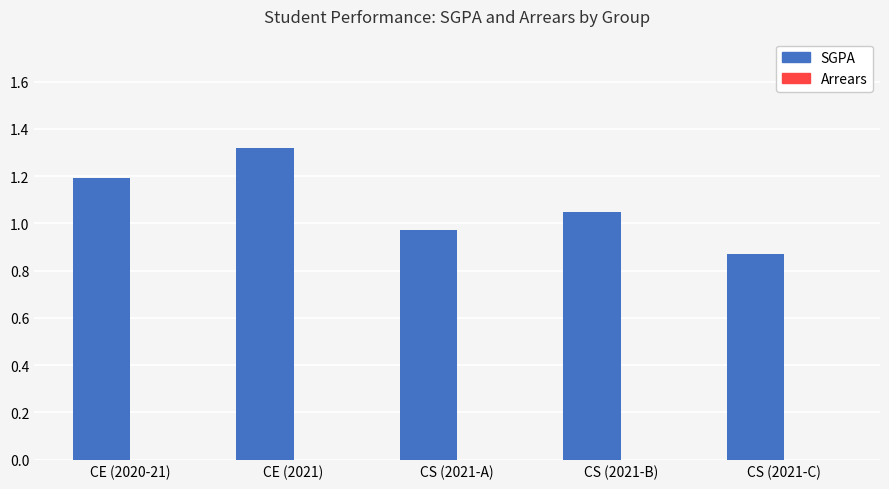

At which label does the data first exceed 1?

CE (2020-21)